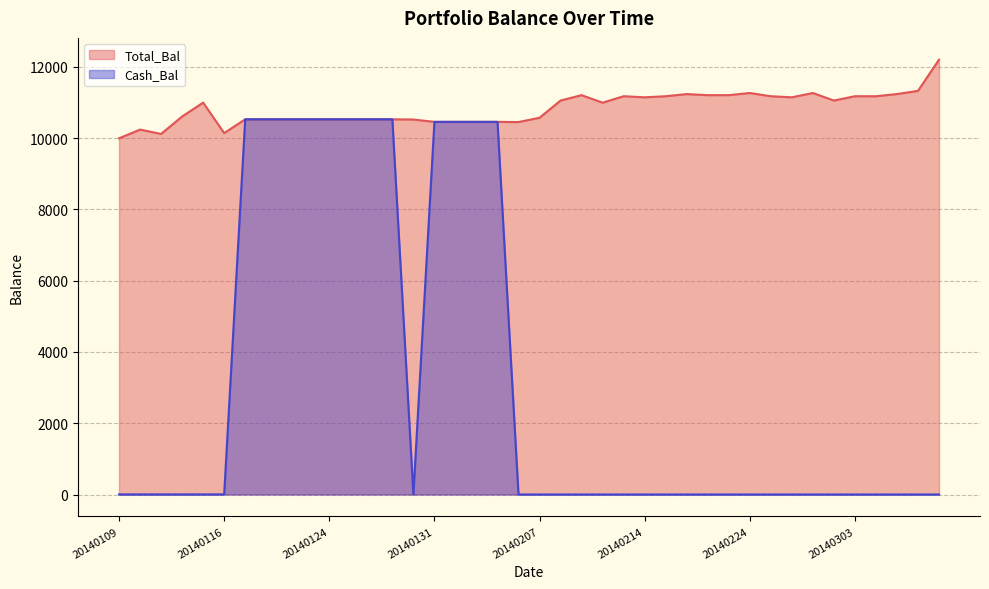

What is the highest value of the Cash_Bal series?

10527.2